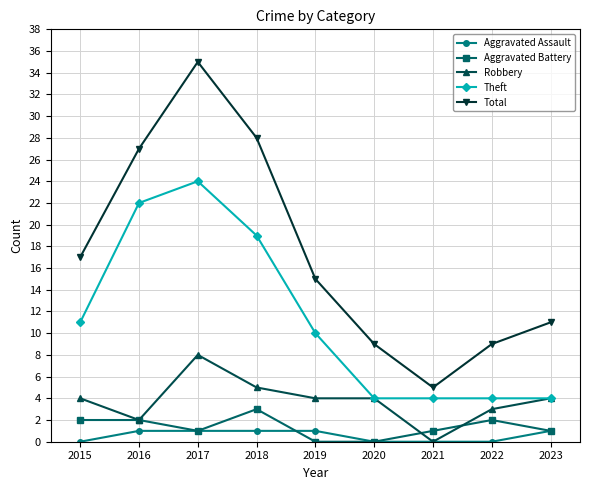

Which series changed the most between 2020 and 2022?

Aggravated Battery